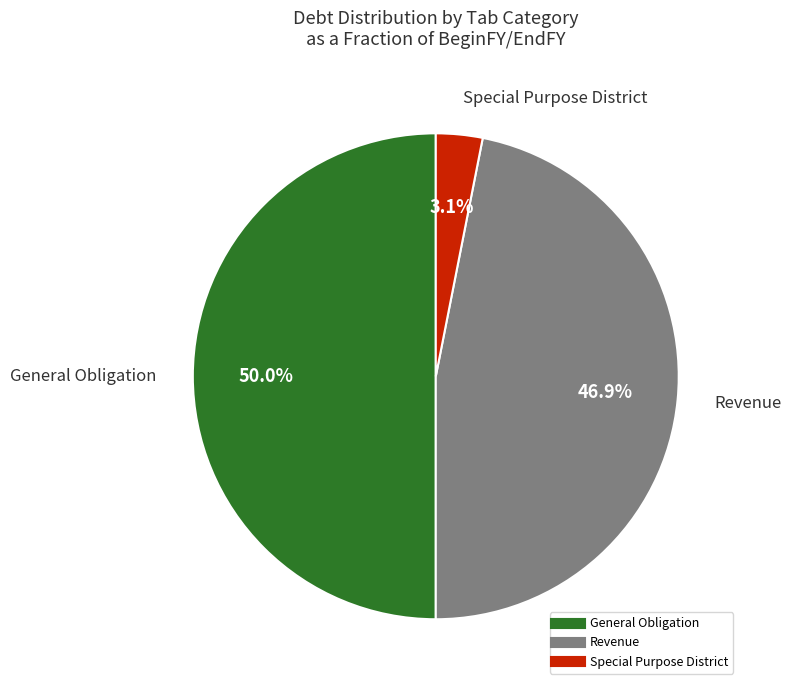

How many slices are in this pie chart?

3